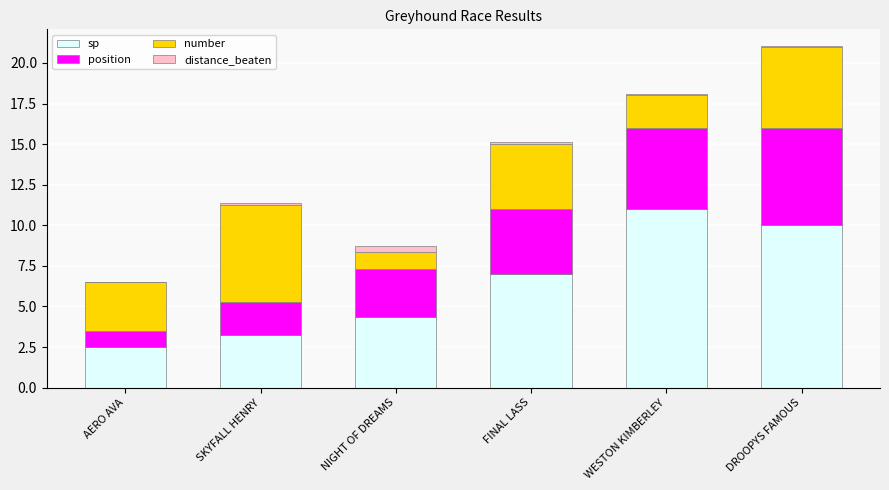

What is the total value across all series at FINAL LASS?

15.1